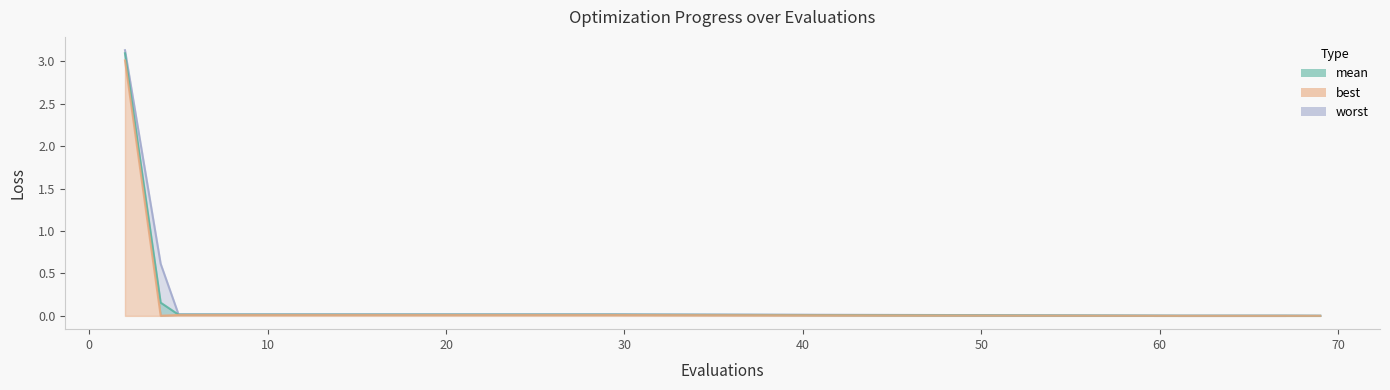

What is the average value of the worst series?

0.2